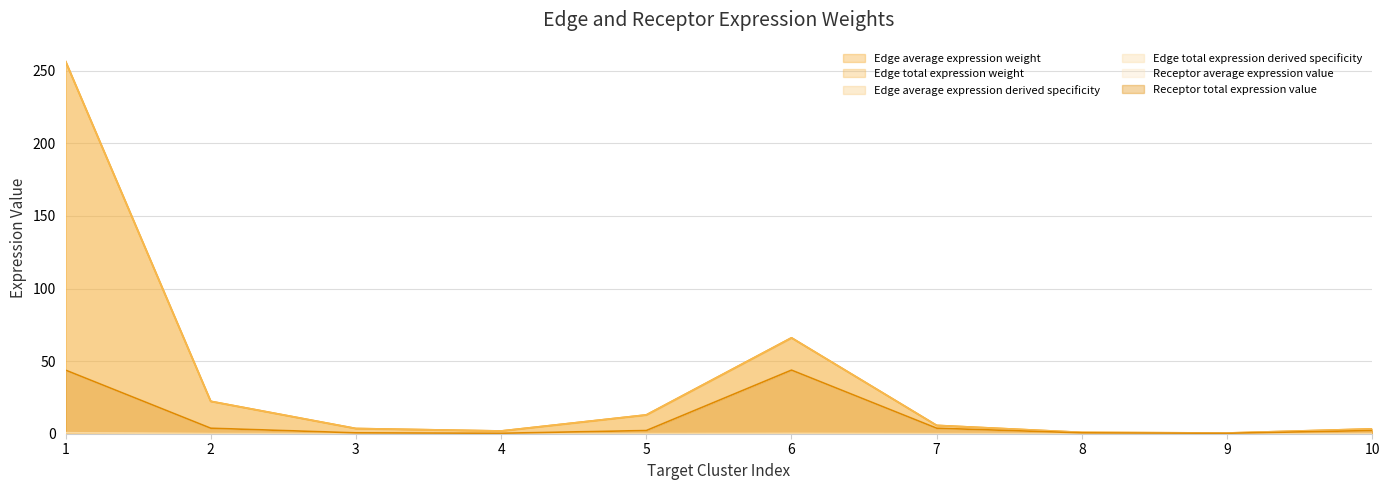

What is the average value of the Edge average expression derived specificity series?

0.1